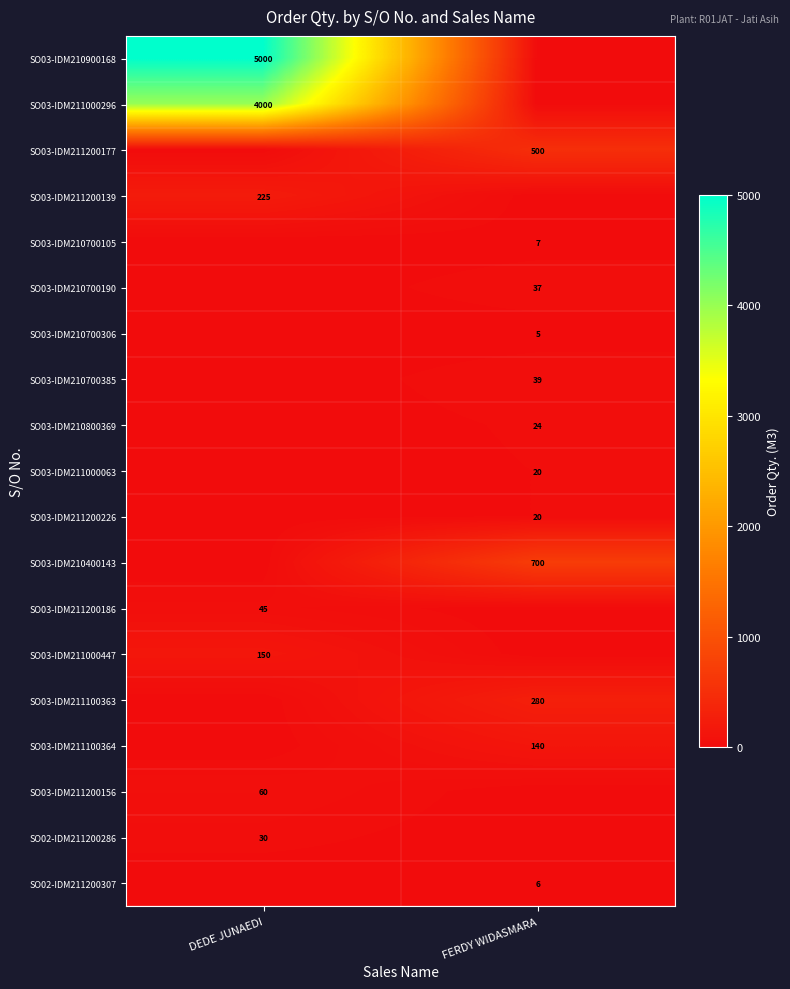

Is it true that SO03-IDM210900168 equals 8594 at DEDE JUNAEDI?

False